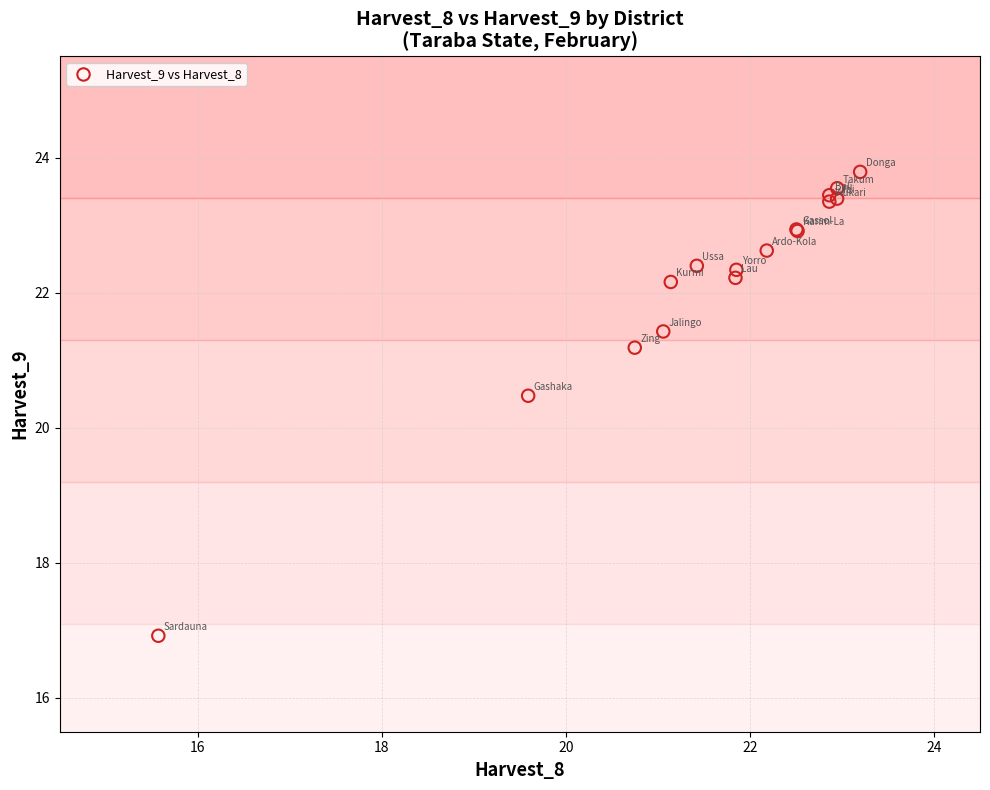

What Y value in the scatter plot is closest to 20?

20.5